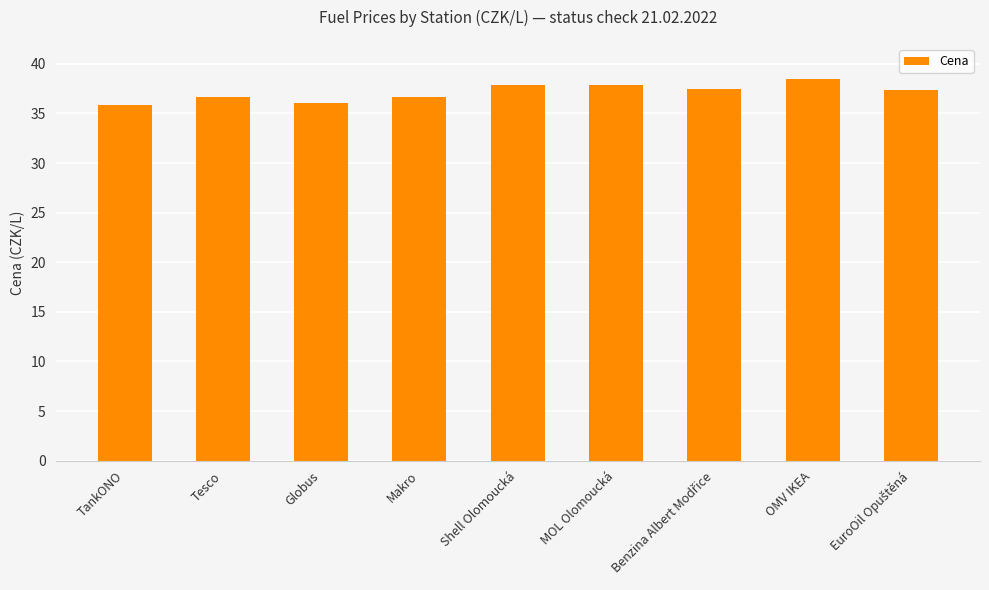

What is the sum of all values?

334.6